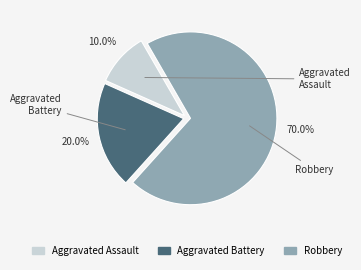

True or false: Aggravated Assault accounts for 2% of the total.

False